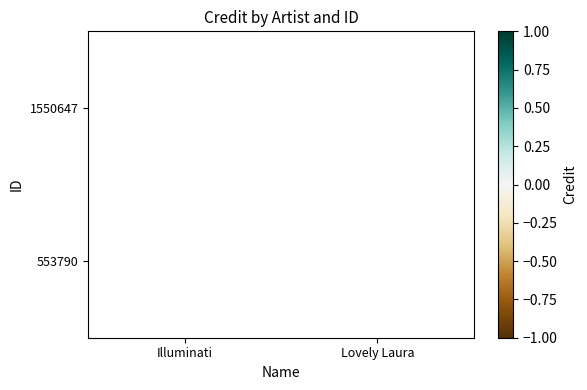

Is the value of 1550647 at Illuminati greater than the value of 553790 at Illuminati?

No